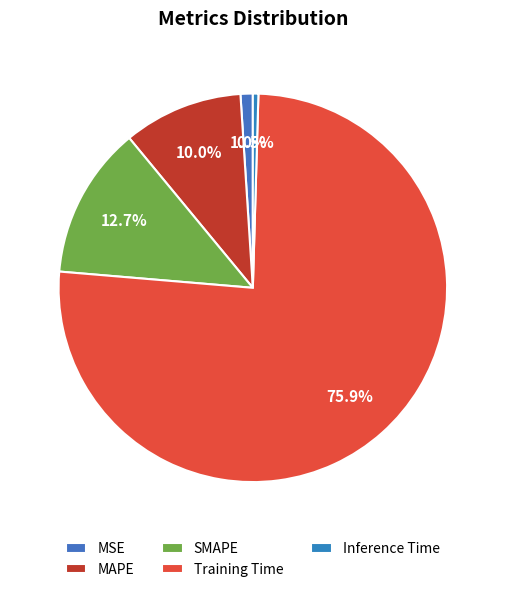

To the nearest percent, what is the combined percentage of Inference Time and MSE?

1%